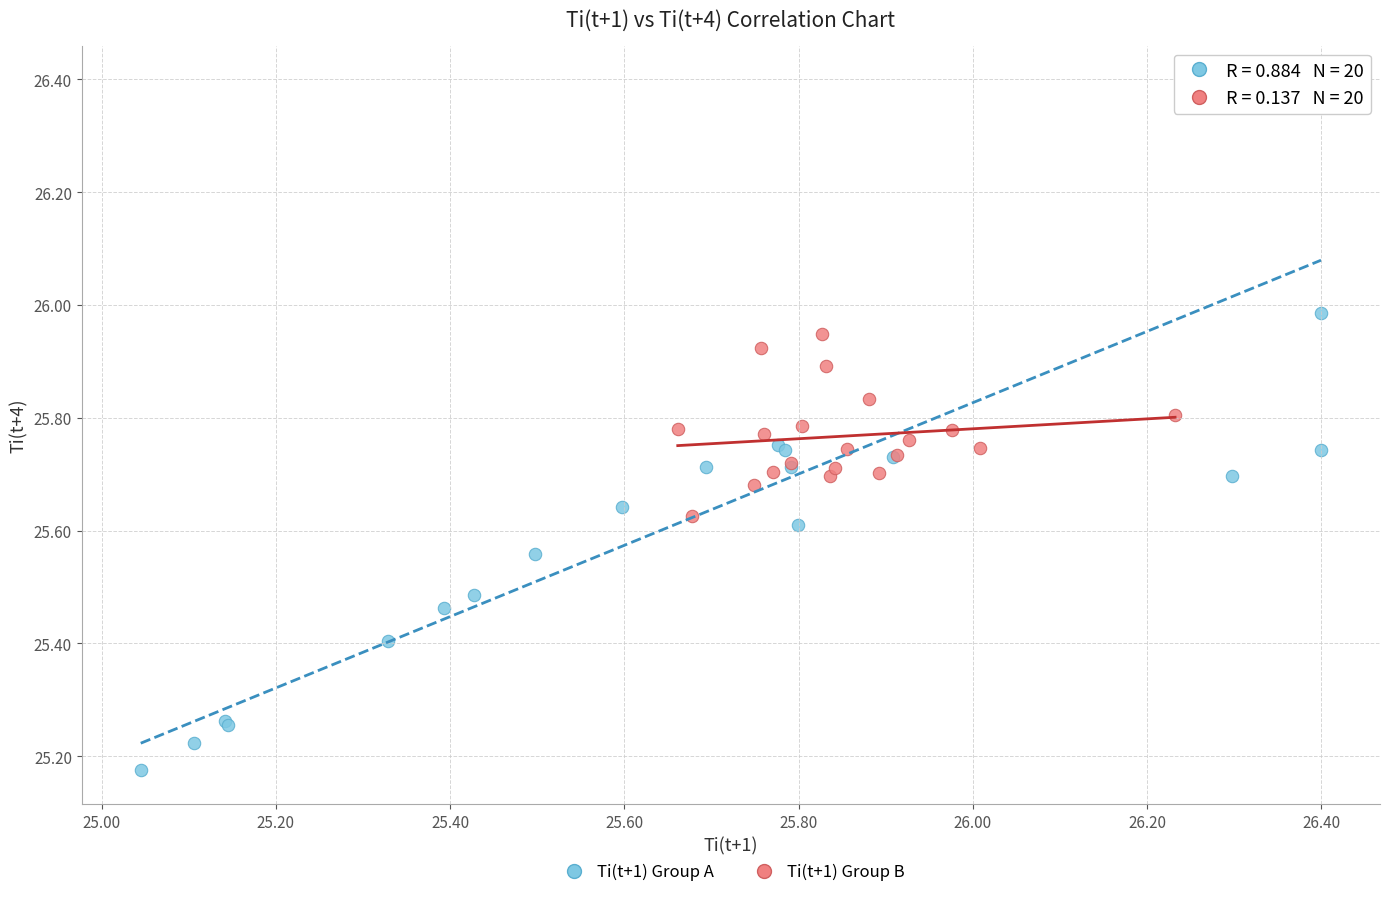

Which series has the largest Y range (max minus min)?

Ti(t+1) Group A